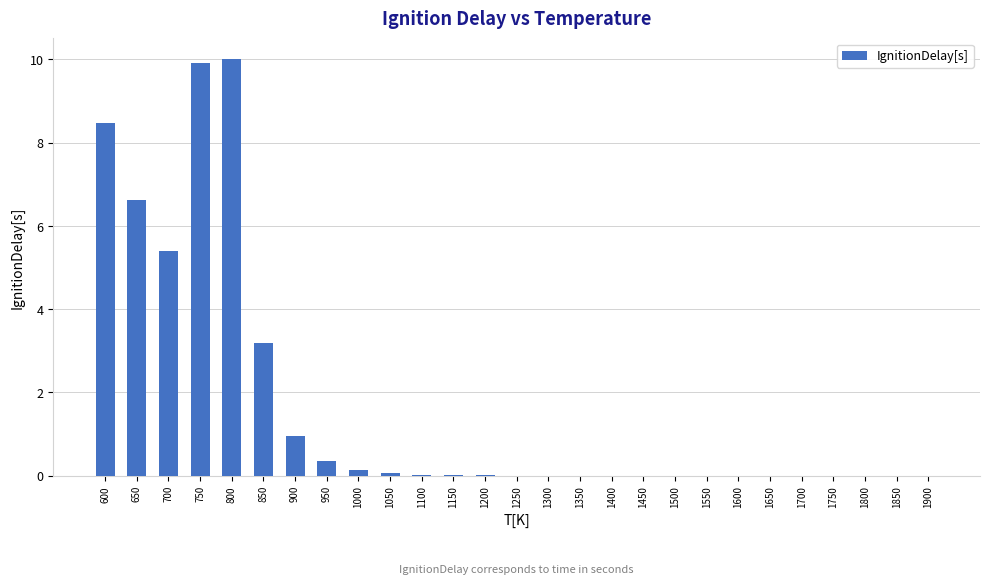

The chart shows a value of 10.0 at 800. True or false?

True